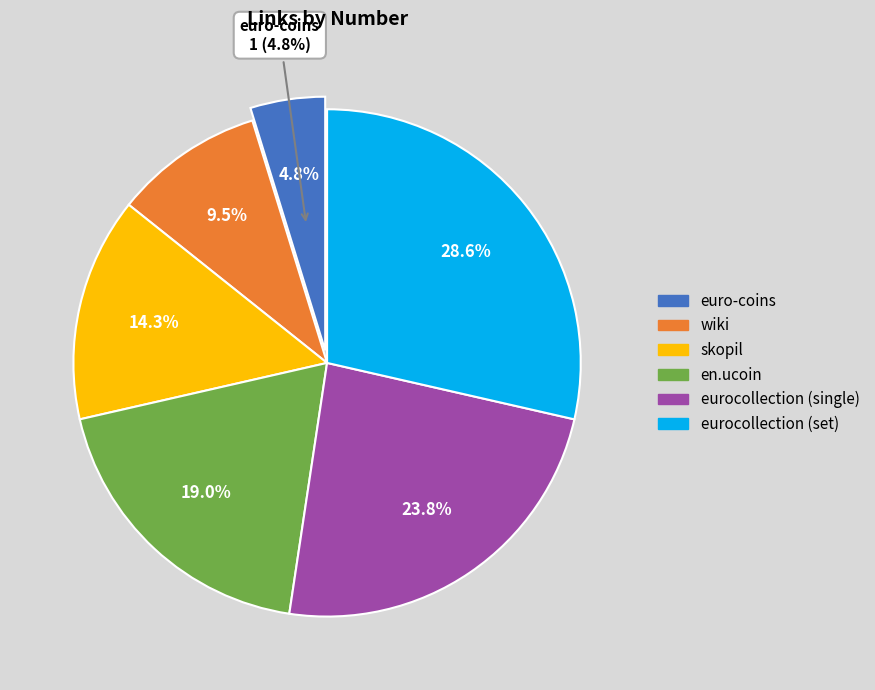

Which has a higher value, eurocollection (set) or wiki?

eurocollection (set)